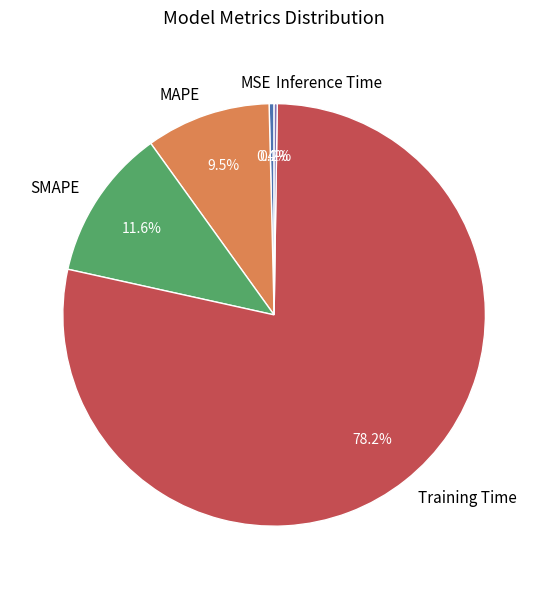

Which category has the biggest portion of the pie?

Training Time